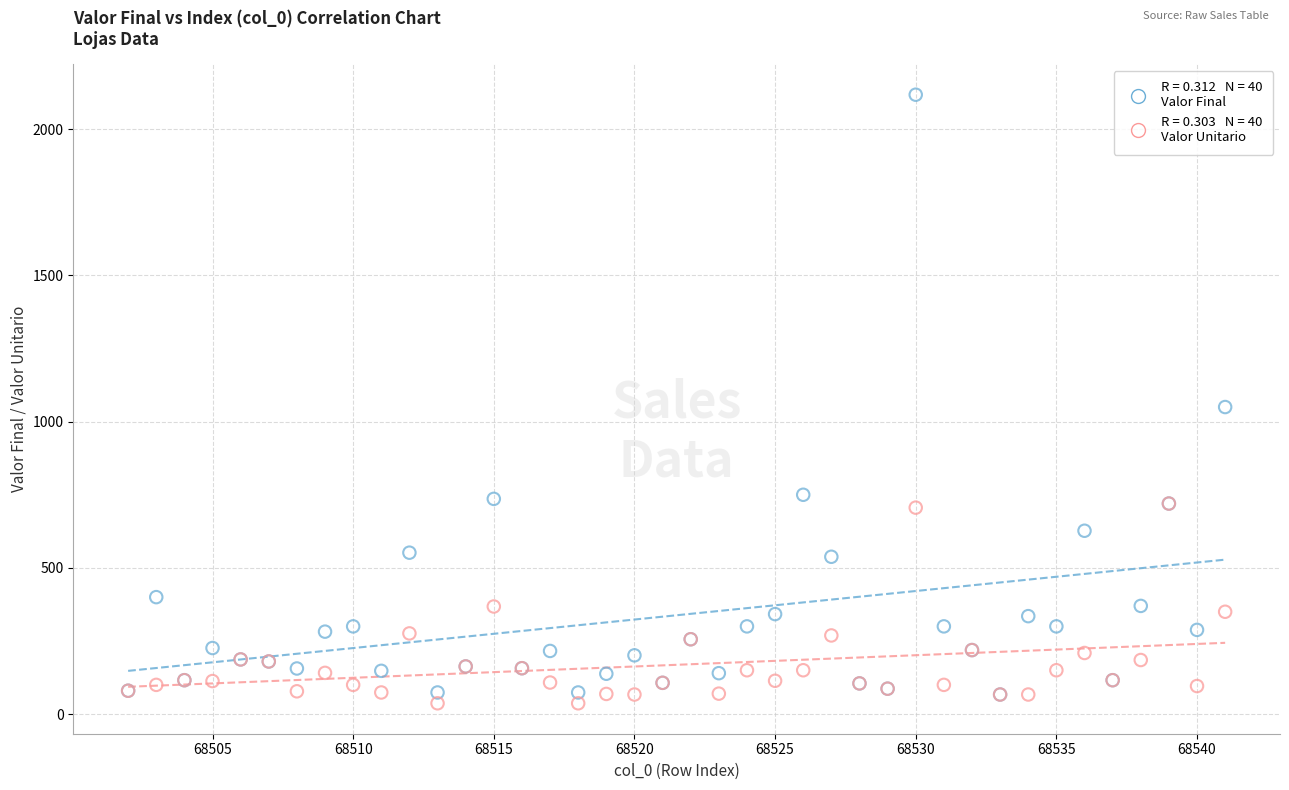

Across all series, what Y value is closest to 1077?

1050